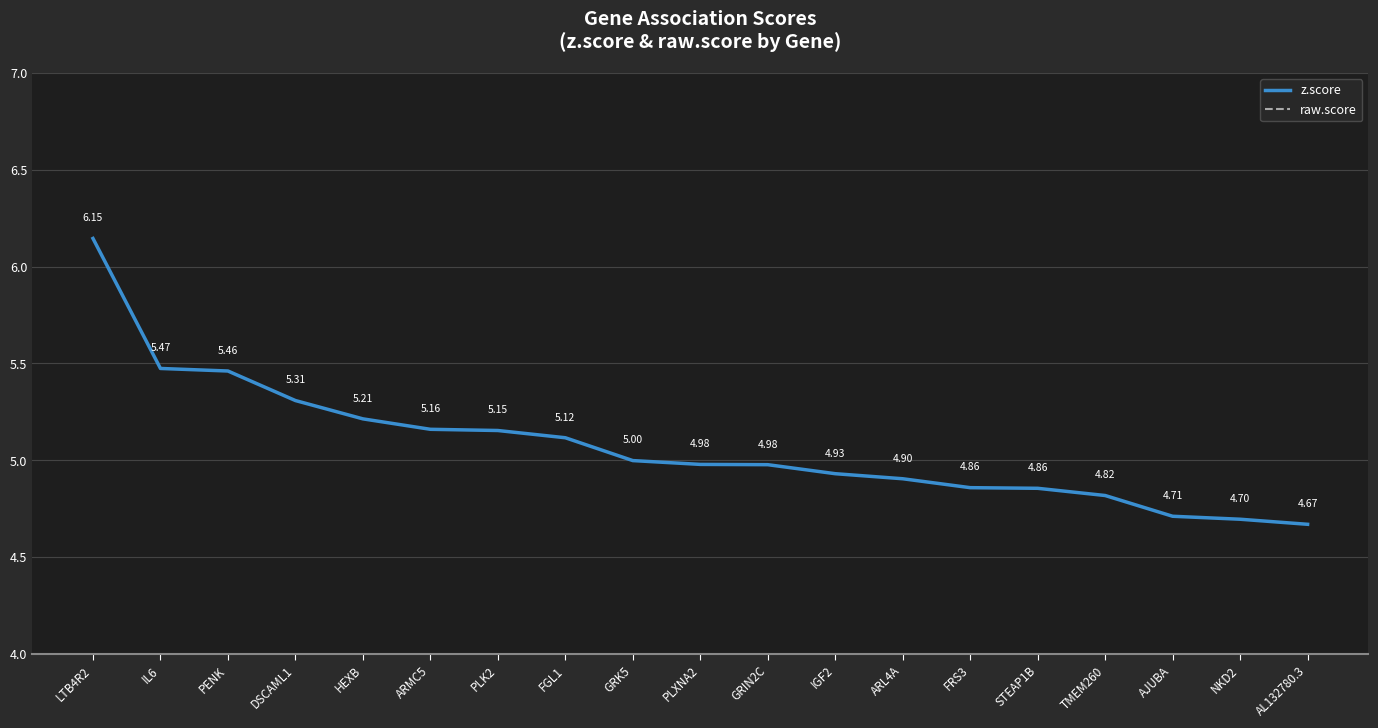

What is the average value of the raw.score series?

9.6